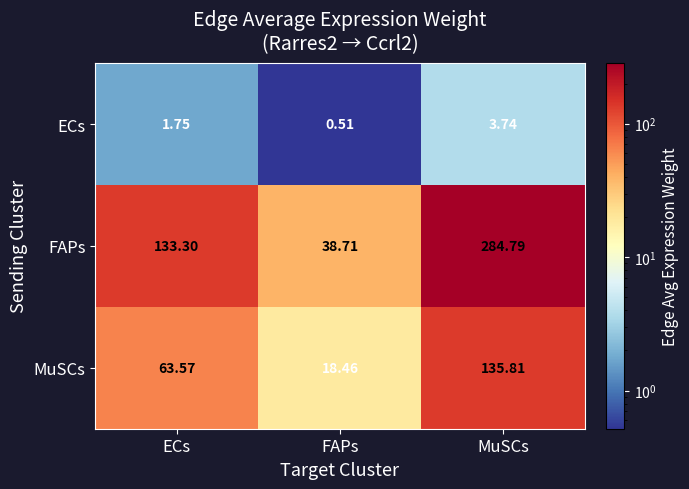

How many values in the FAPs series are below 133?

1